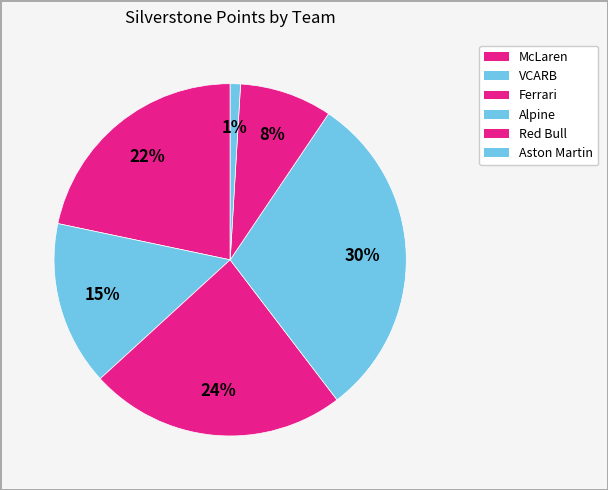

How many segments does this pie chart have?

6